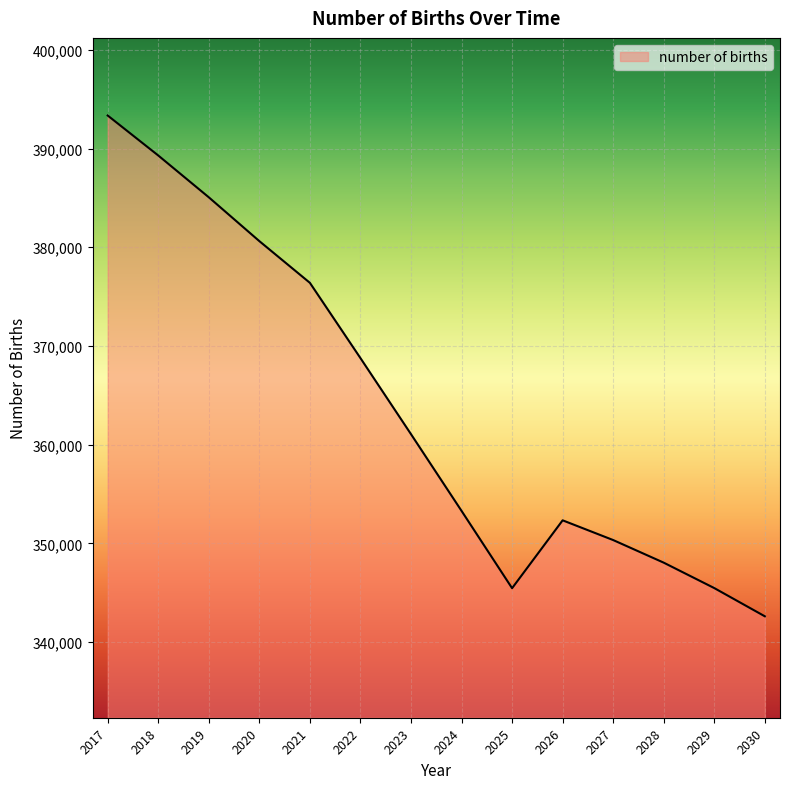

What is the average value?

363720.3